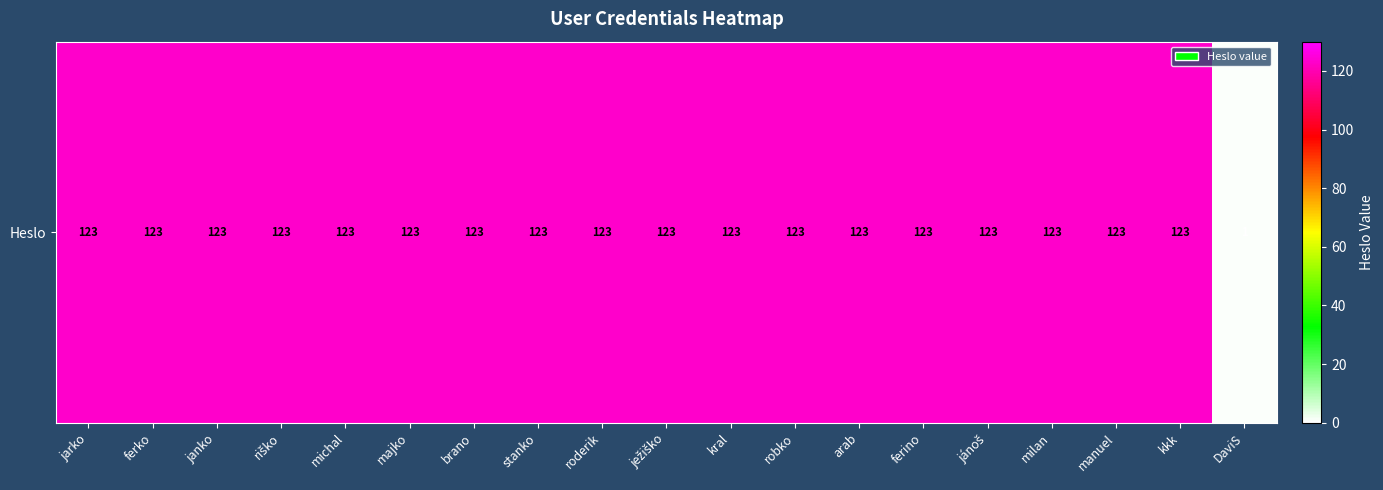

What is the smallest value displayed?

1